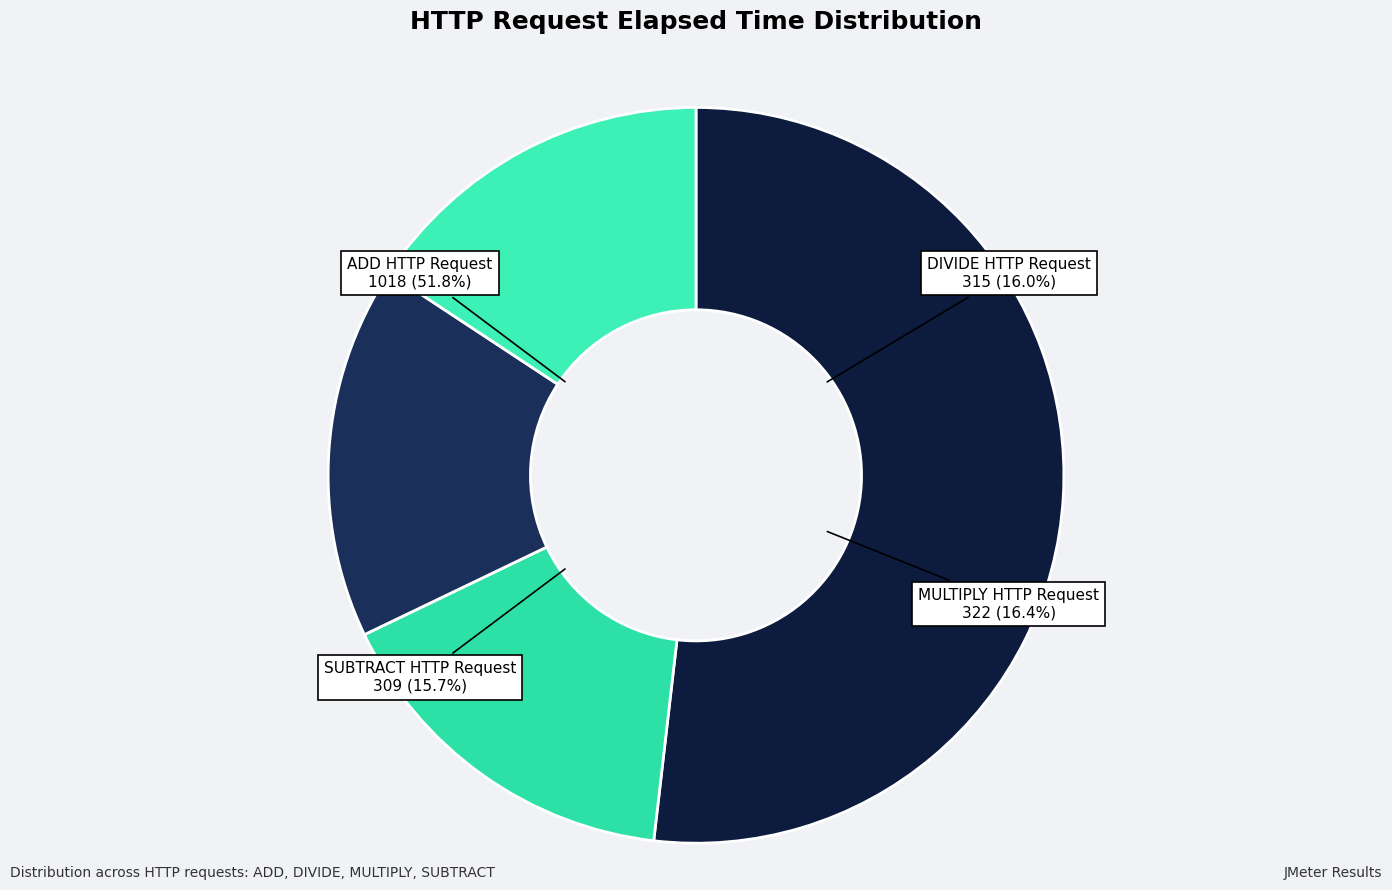

How many segments does this pie chart have?

4